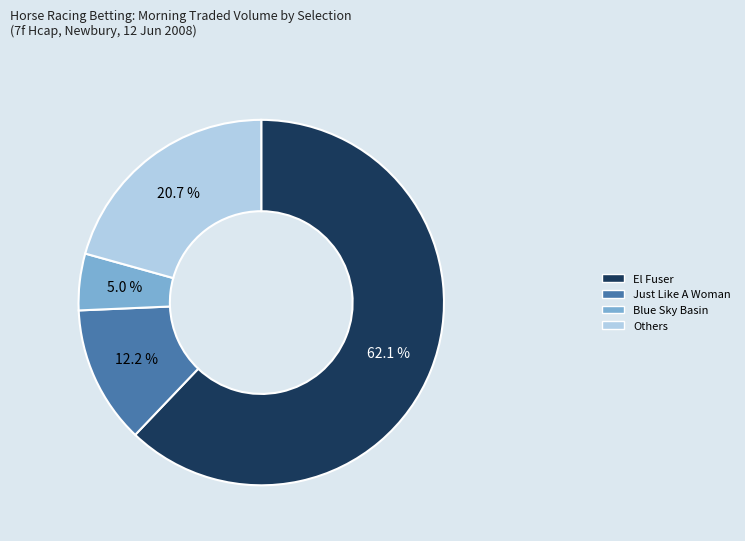

What is the largest slice in the pie chart?

El Fuser